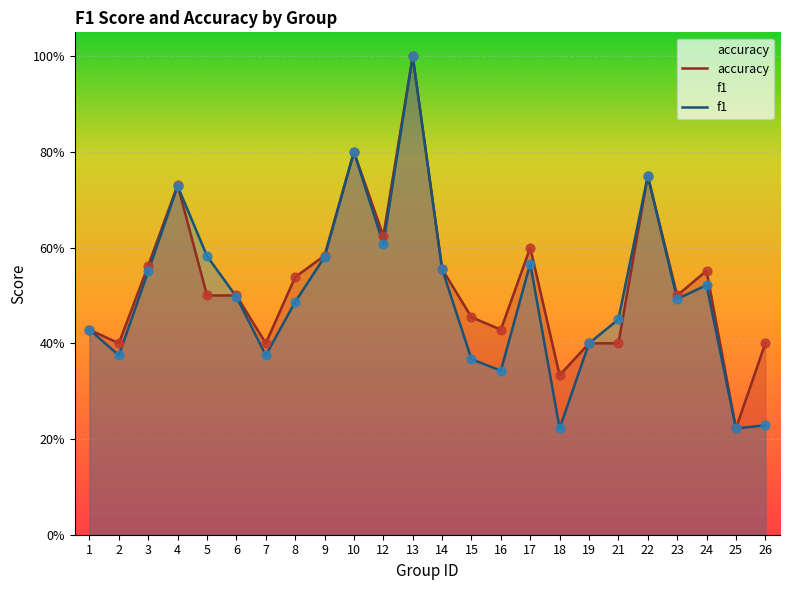

At how many categories does at least one series exceed 0?

24